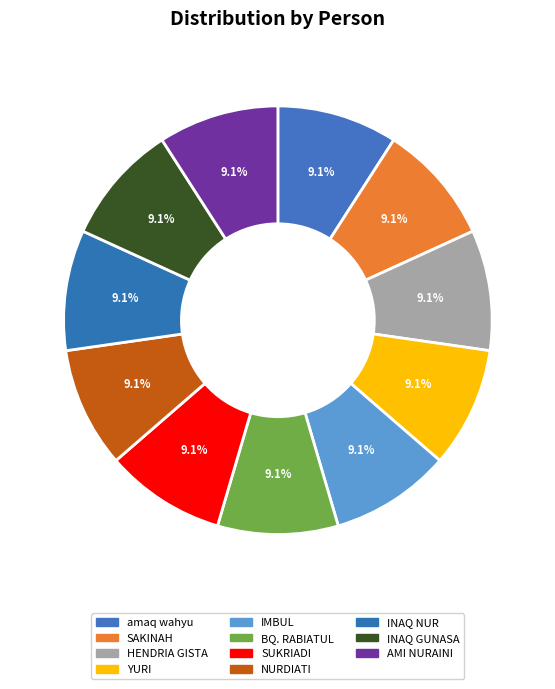

Which slice is the smallest?

NURDIATI